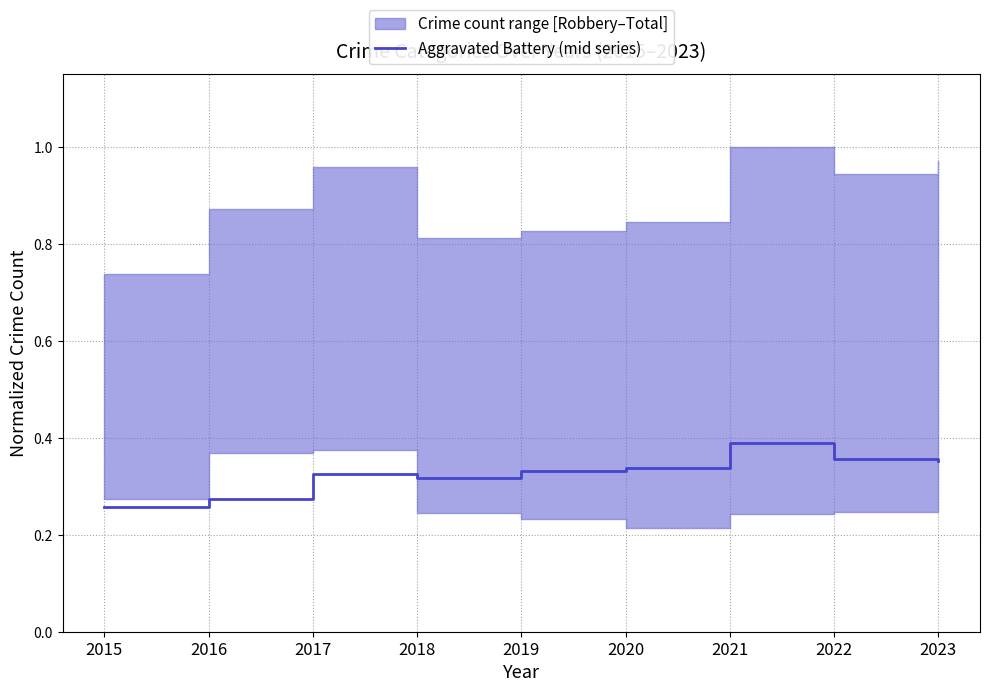

What is the sum of all values?

2.9